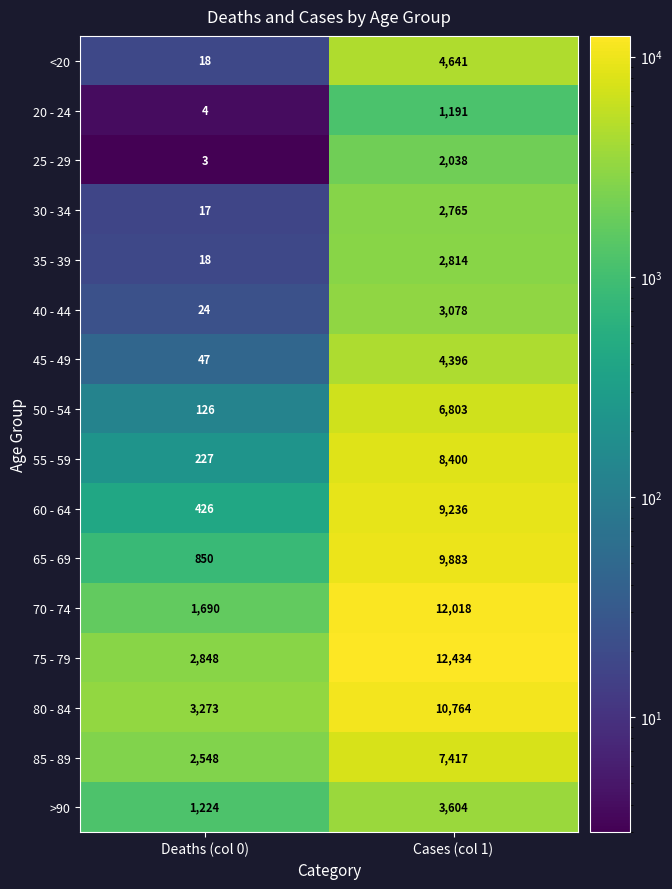

What is the sum of the 20 - 24 values at Deaths (col 0) and Cases (col 1)?

1195